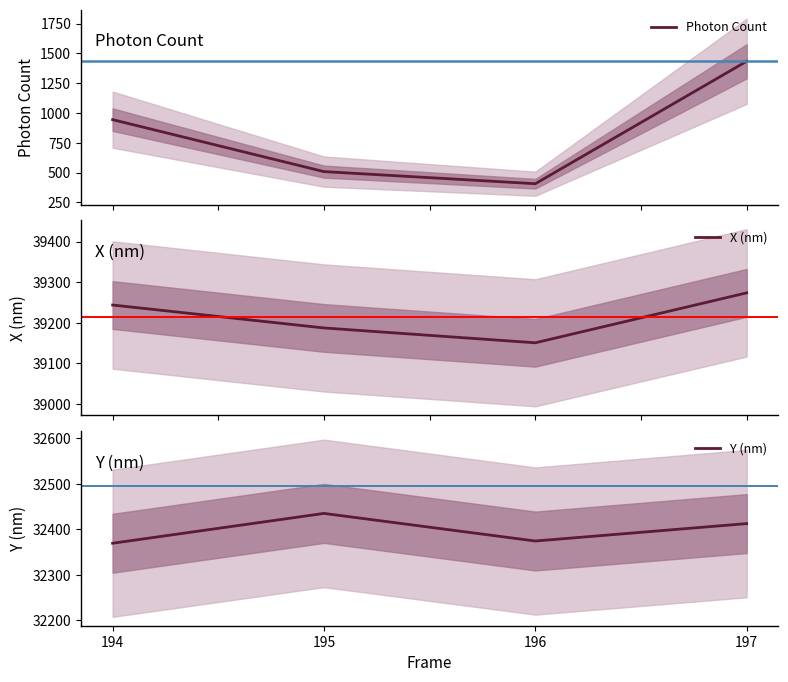

Count the number of data series in this chart.

3